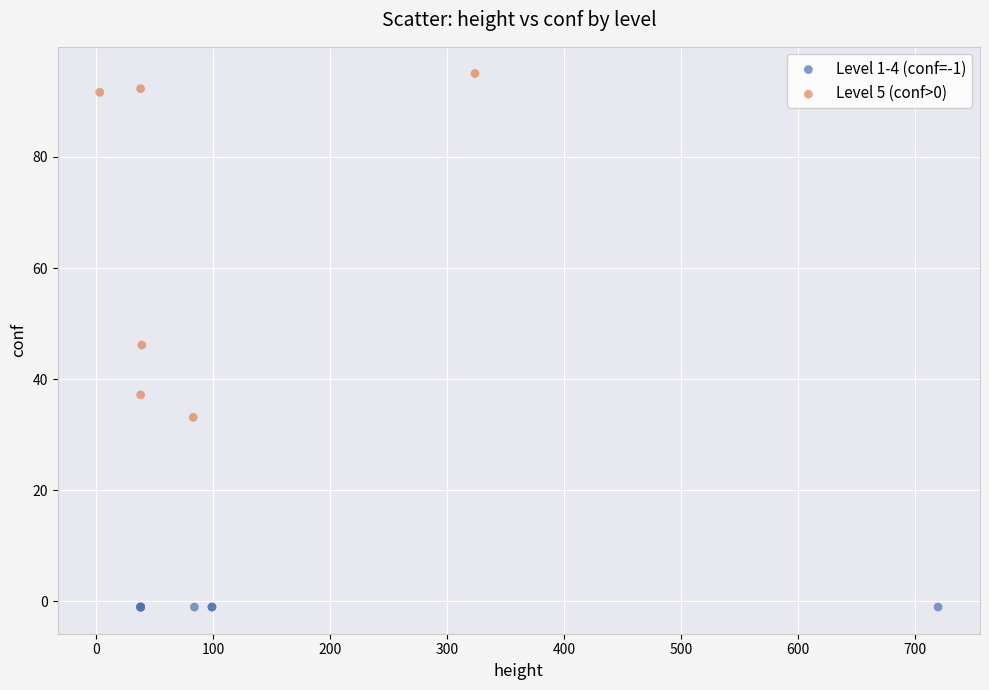

Which series contains the lowest Y value?

Level 1-4 (conf=-1)